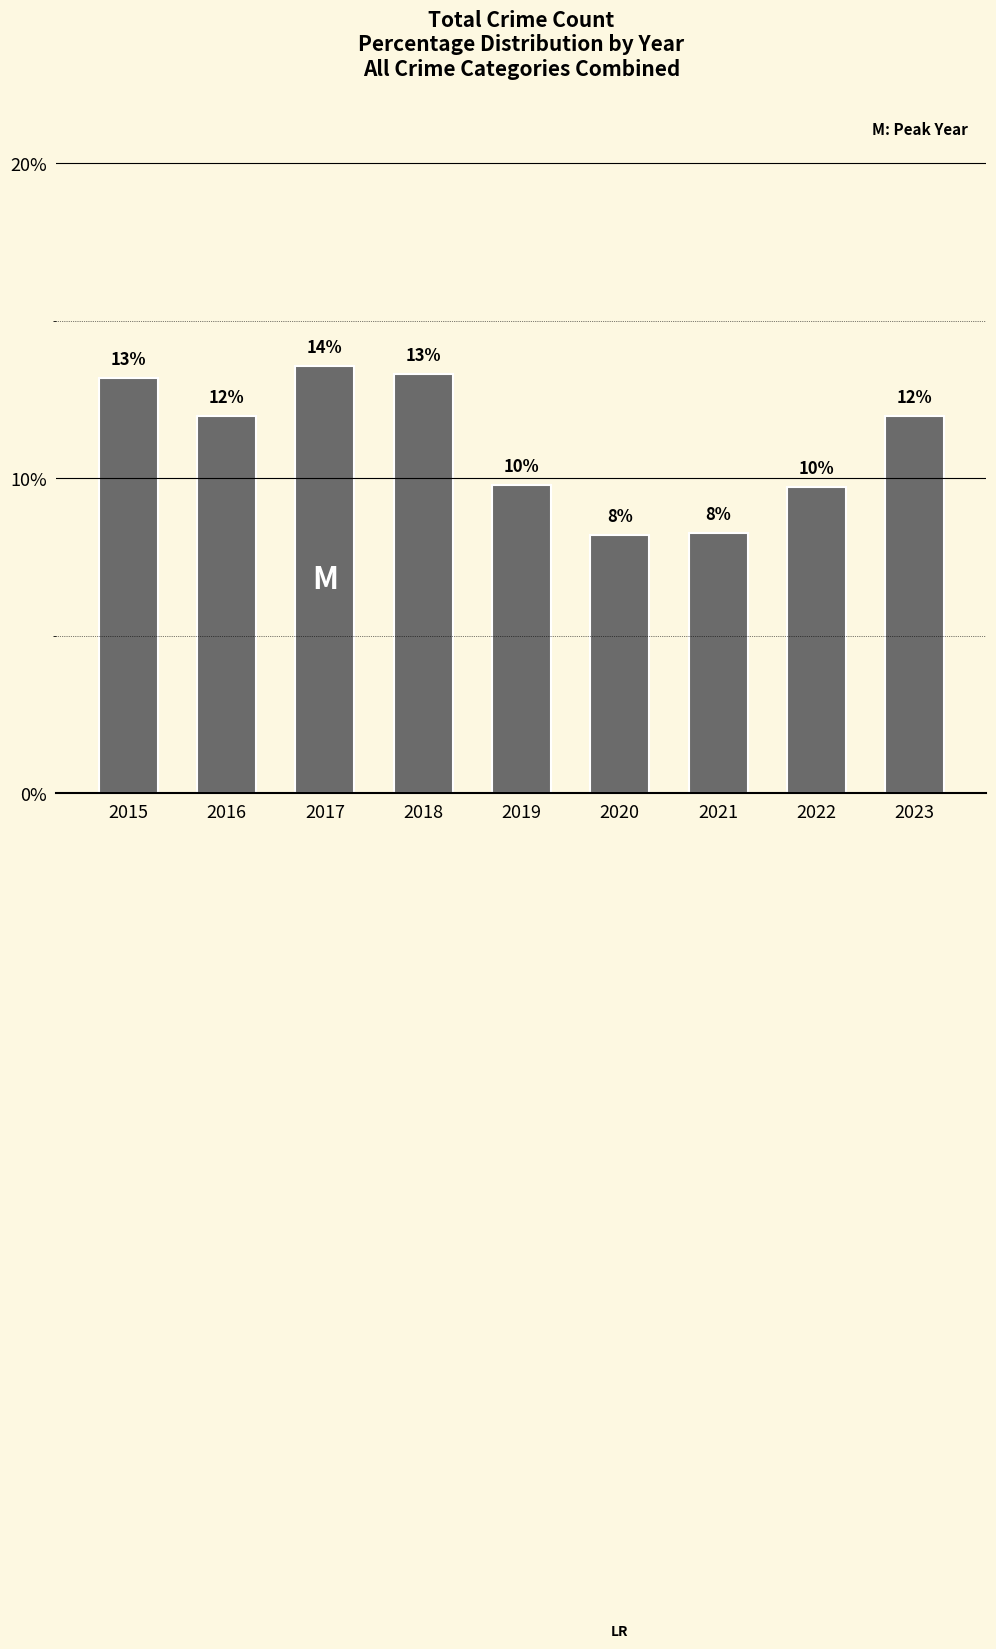

Rank the categories by value from lowest to highest.

2020, 2021, 2022, 2019, 2016, 2023, 2015, 2018, 2017